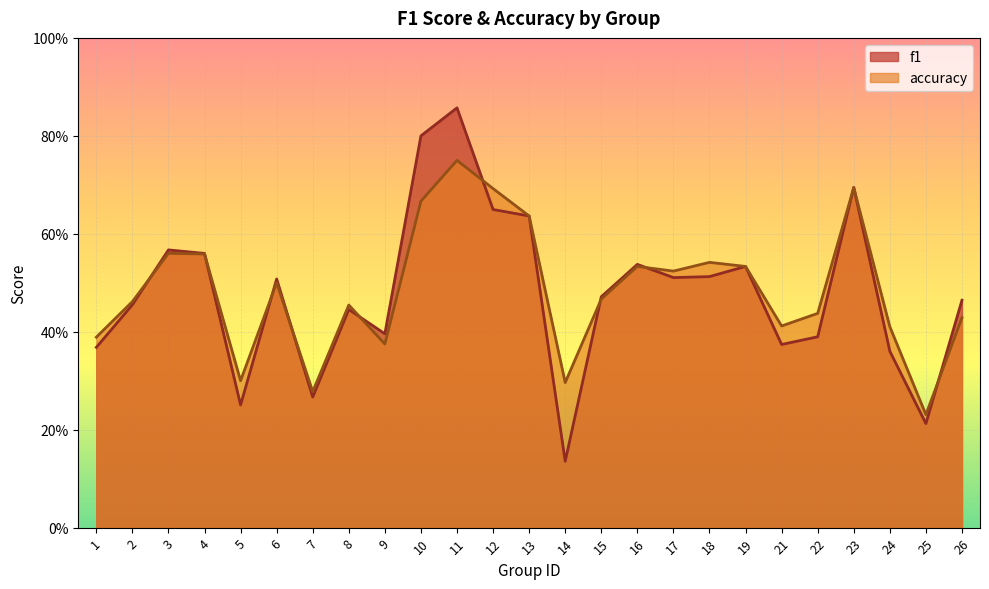

Reading left to right, list all the values displayed in this chart.

f1: 0.4	0.5	0.6	0.6	0.3	0.5	0.3	0.4	0.4	0.8	0.9	0.6	0.6	0.1	0.5	0.5	0.5	0.5	0.5	0.4	0.4	0.7	0.4	0.2	0.5
accuracy: 0.4	0.5	0.6	0.6	0.3	0.5	0.3	0.5	0.4	0.7	0.8	0.7	0.6	0.3	0.5	0.5	0.5	0.5	0.5	0.4	0.4	0.7	0.4	0.2	0.4